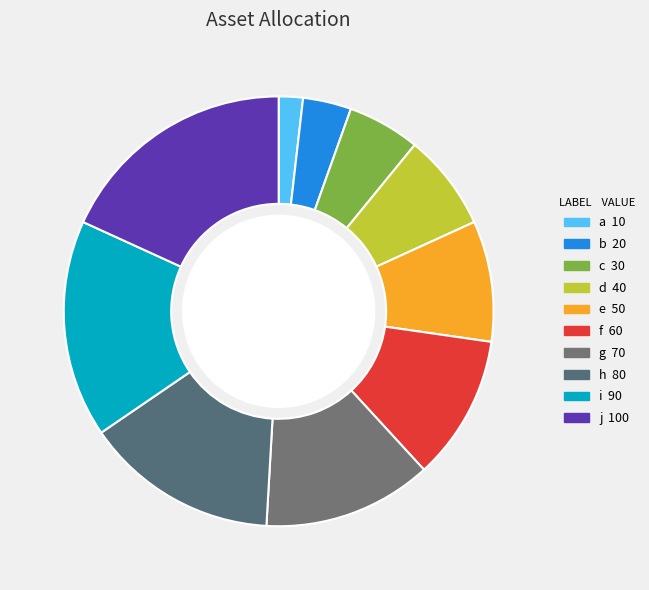

How many slices are in this pie chart?

10